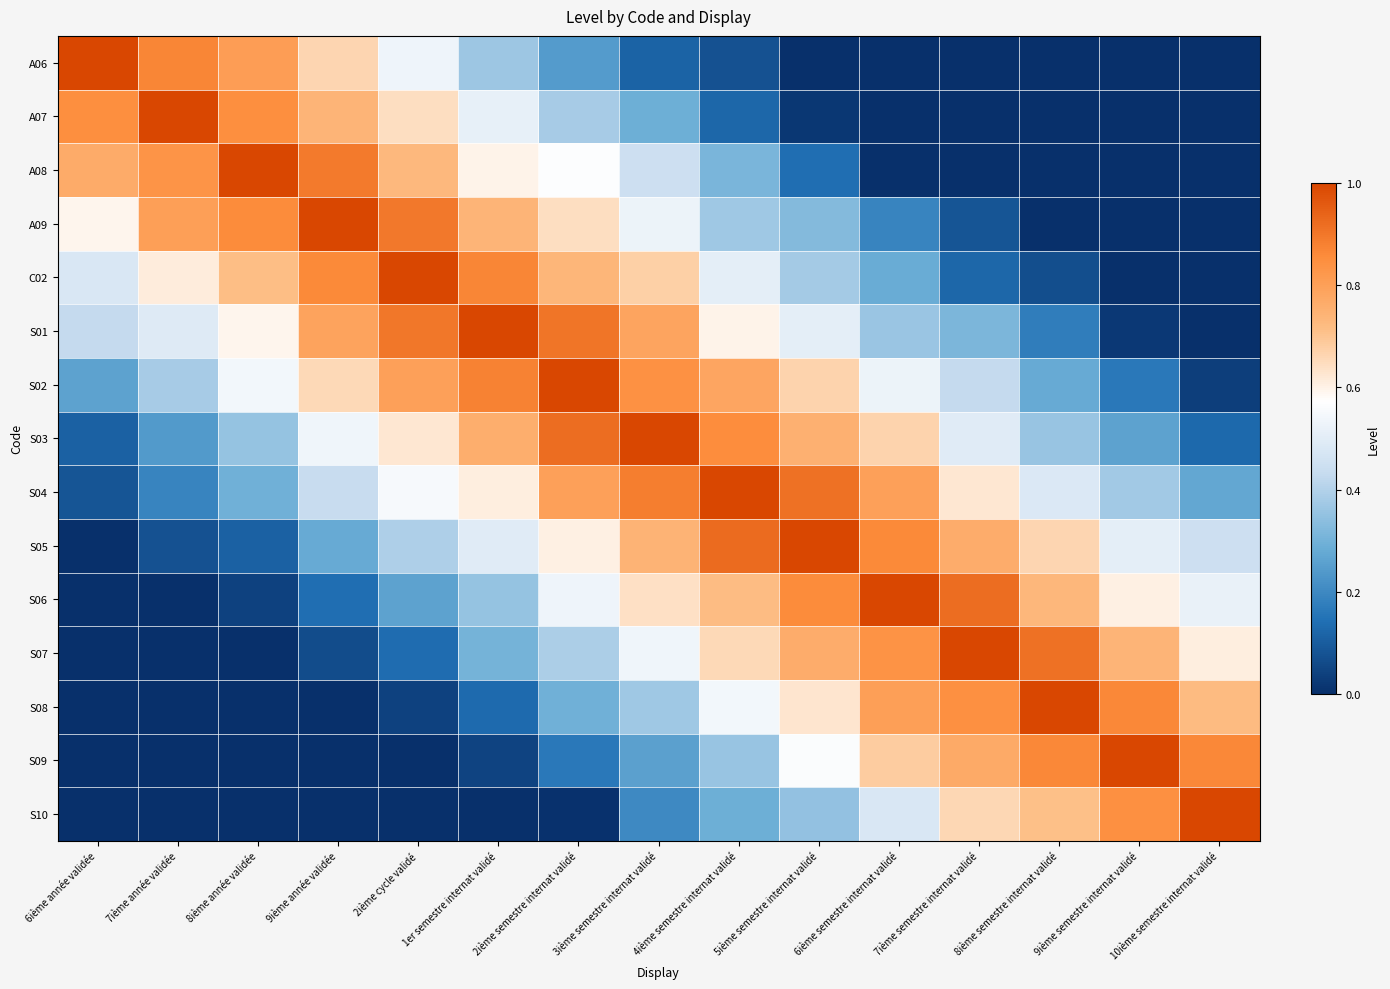

List the series in order of their peak value, lowest first.

A06, A07, A08, A09, C02, S01, S02, S03, S04, S05, S06, S07, S08, S09, S10